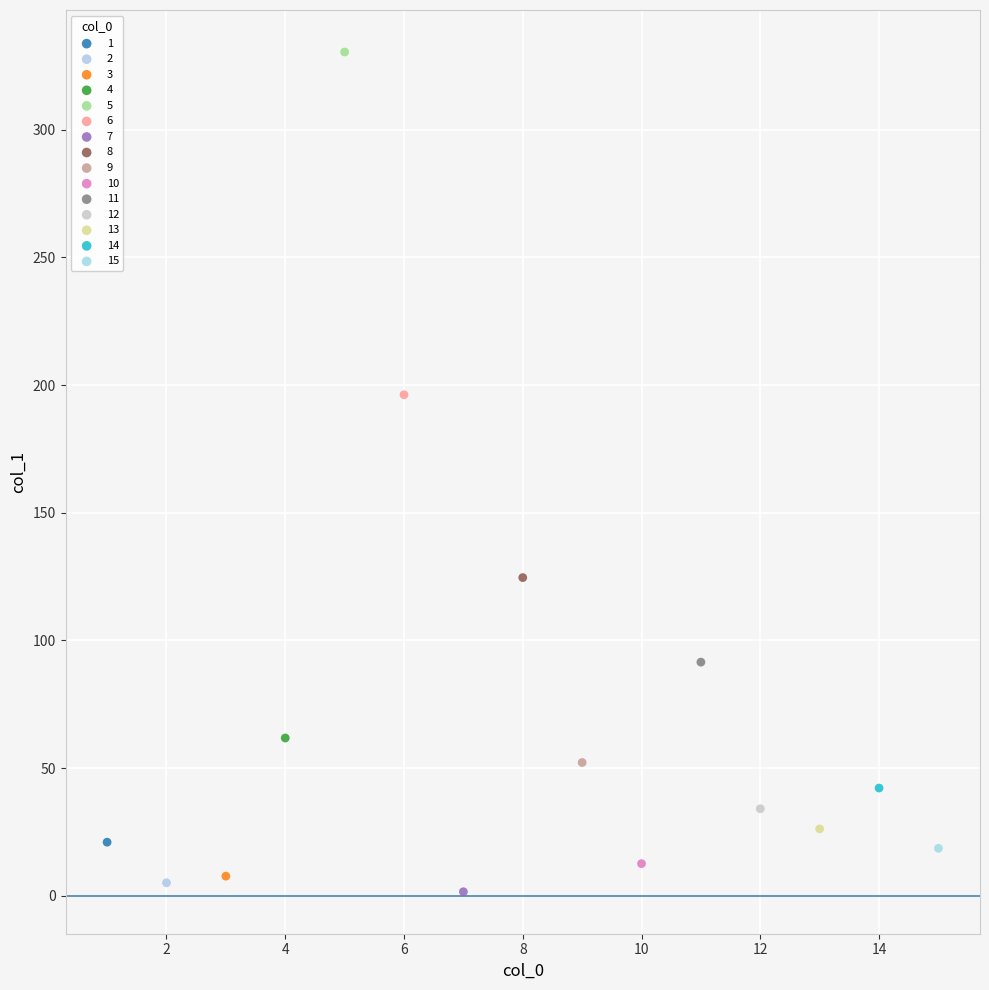

What are all the series names shown in the legend?

1, 2, 3, 4, 5, 6, 7, 8, 9, 10, 11, 12, 13, 14, 15